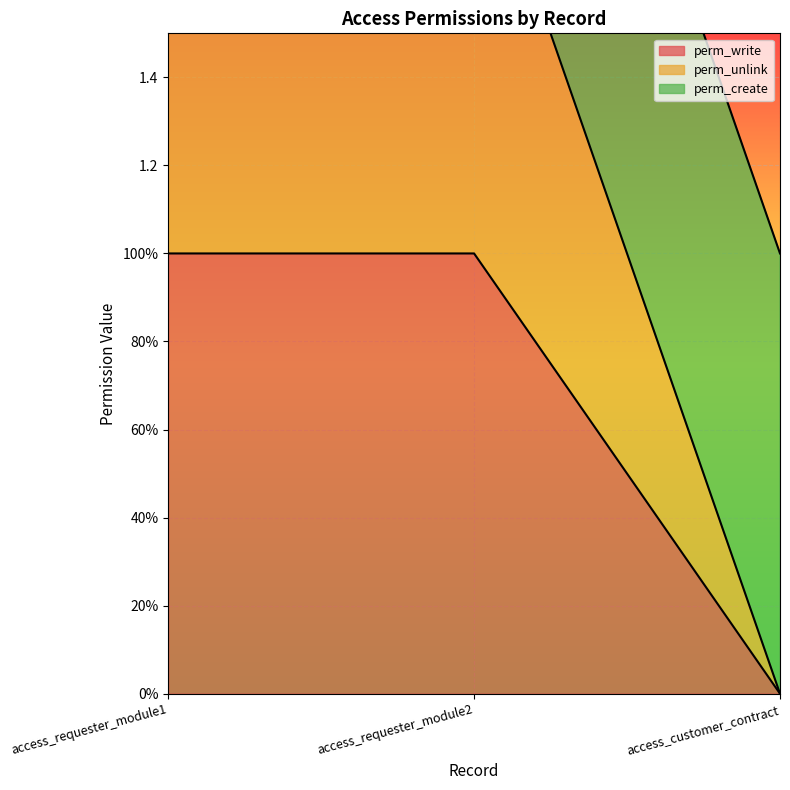

The perm_write series shows 1 at access_customer_contract. True or false?

False